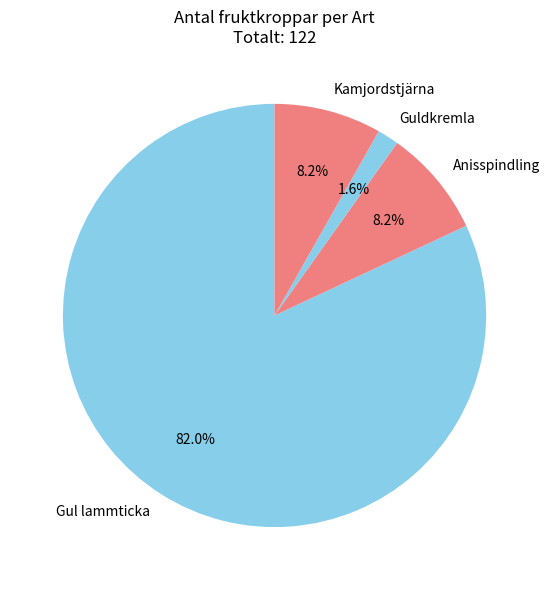

Which has a higher value, Gul lammticka or Anisspindling?

Gul lammticka